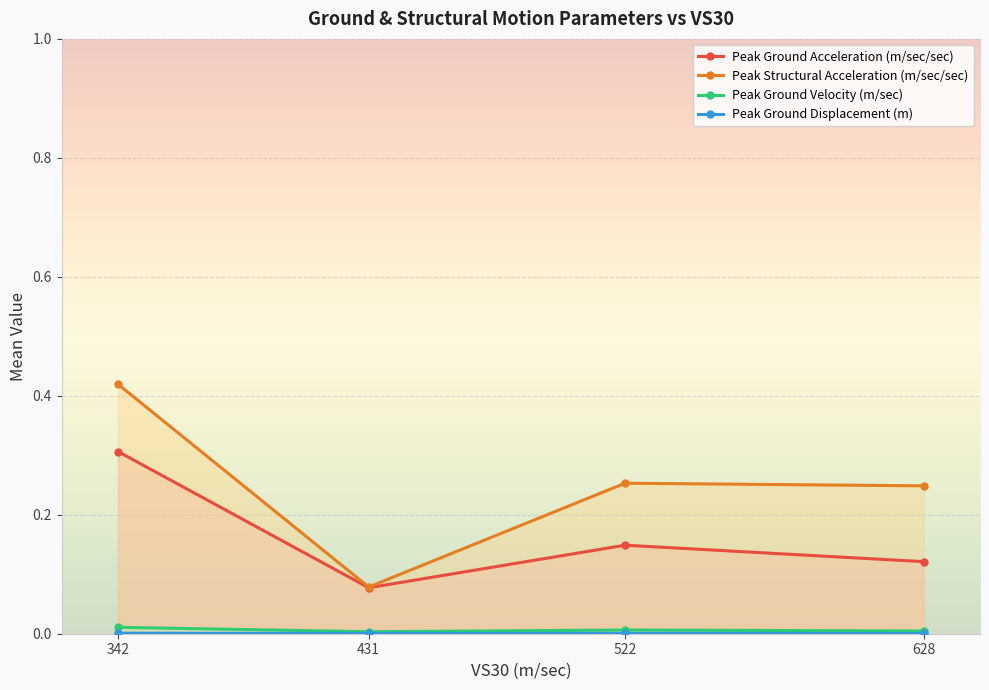

Reading left to right, what are all the values shown in this chart?

Peak Ground Acceleration (m/sec/sec): 0.3	0.1	0.1	0.1
Peak Structural Acceleration (m/sec/sec): 0.4	0.1	0.3	0.2
Peak Ground Velocity (m/sec): 0.0	0.0	0.0	0.0
Peak Ground Displacement (m): 0.0	0.0	0.0	0.0